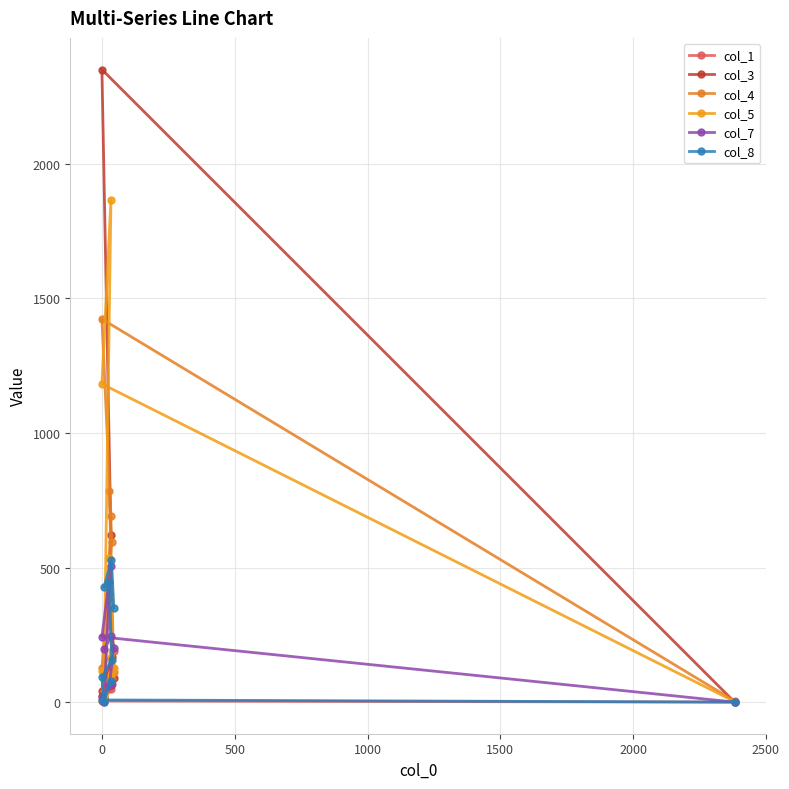

How many series are shown in this chart?

6